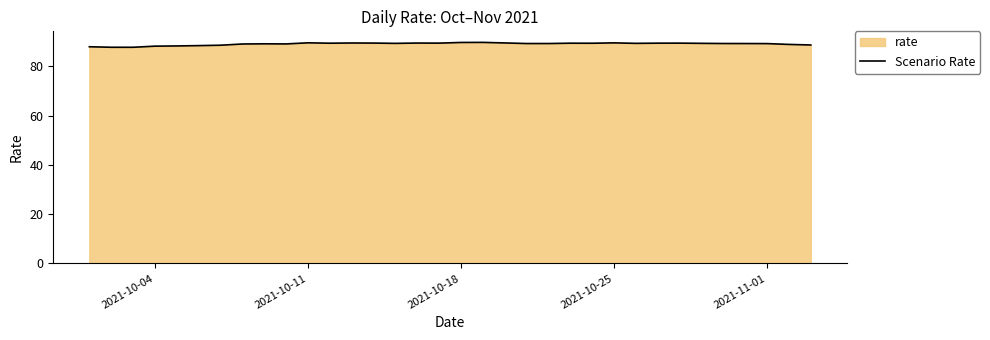

What is the difference between the maximum and minimum values?

2.0